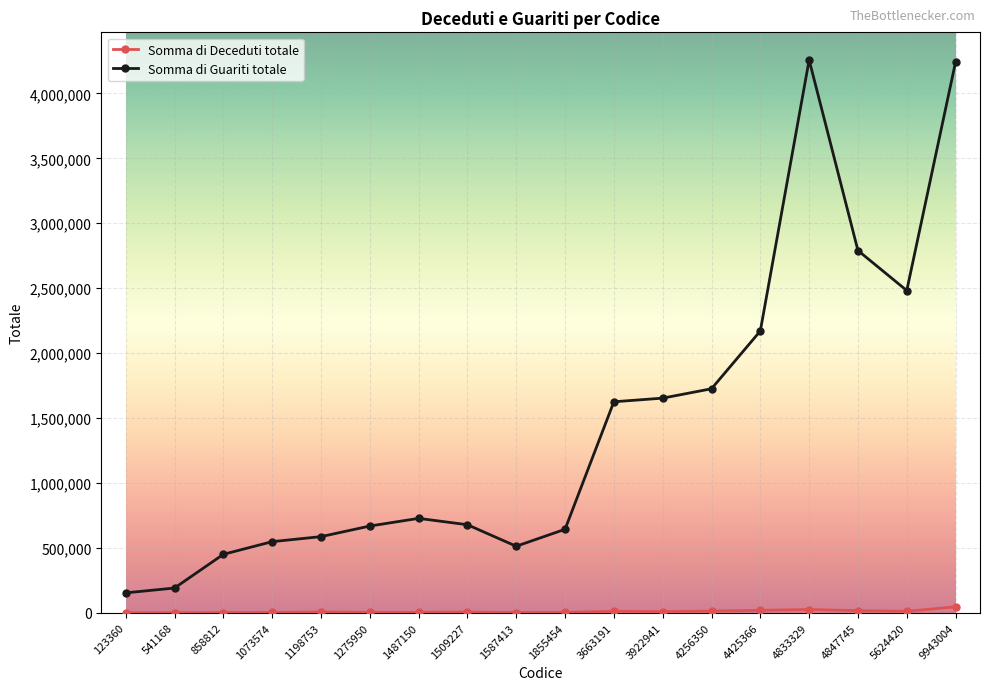

Rank the series by their maximum value, from lowest to highest.

Somma di Deceduti totale, Somma di Guariti totale